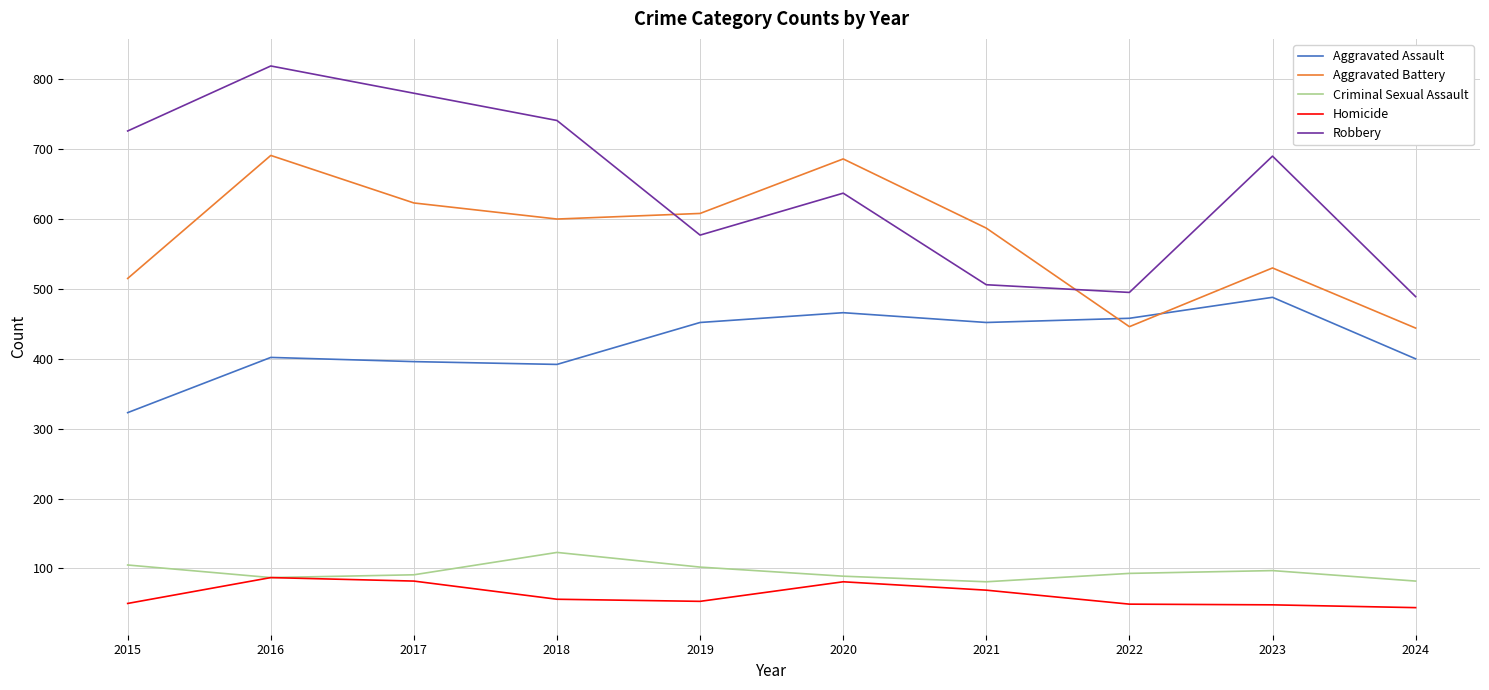

What is the average value of the Robbery series?

646